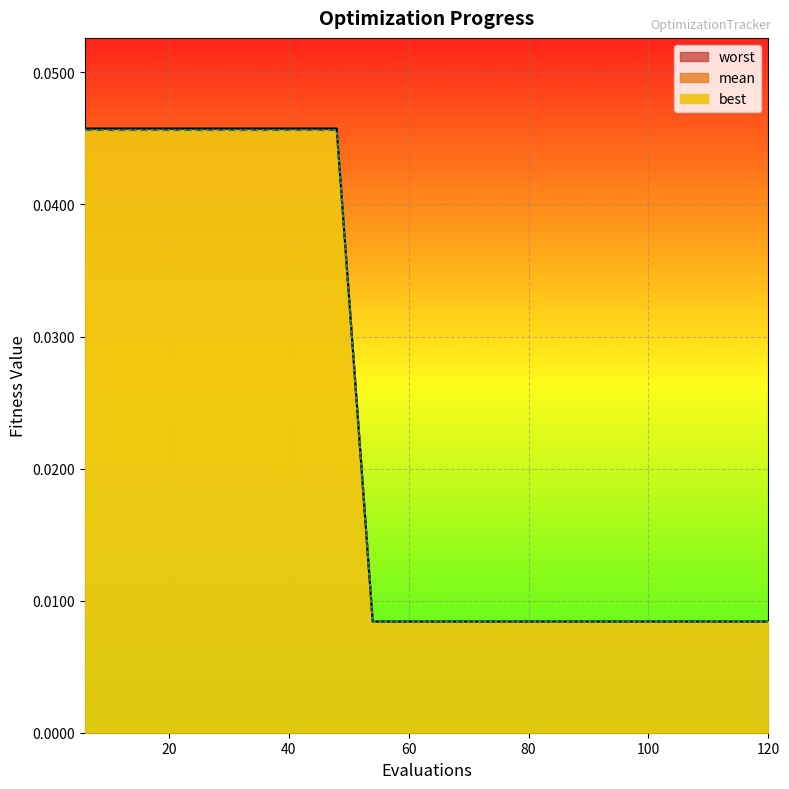

True or false: mean has more than 2 points higher than both neighbors.

False